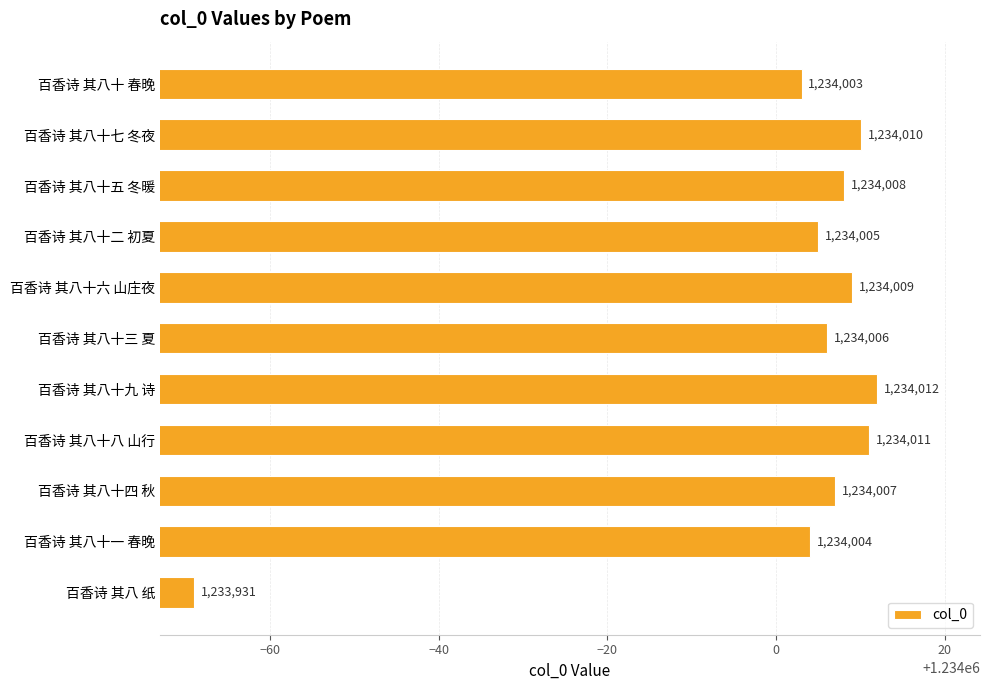

How many data points does each series have?

11